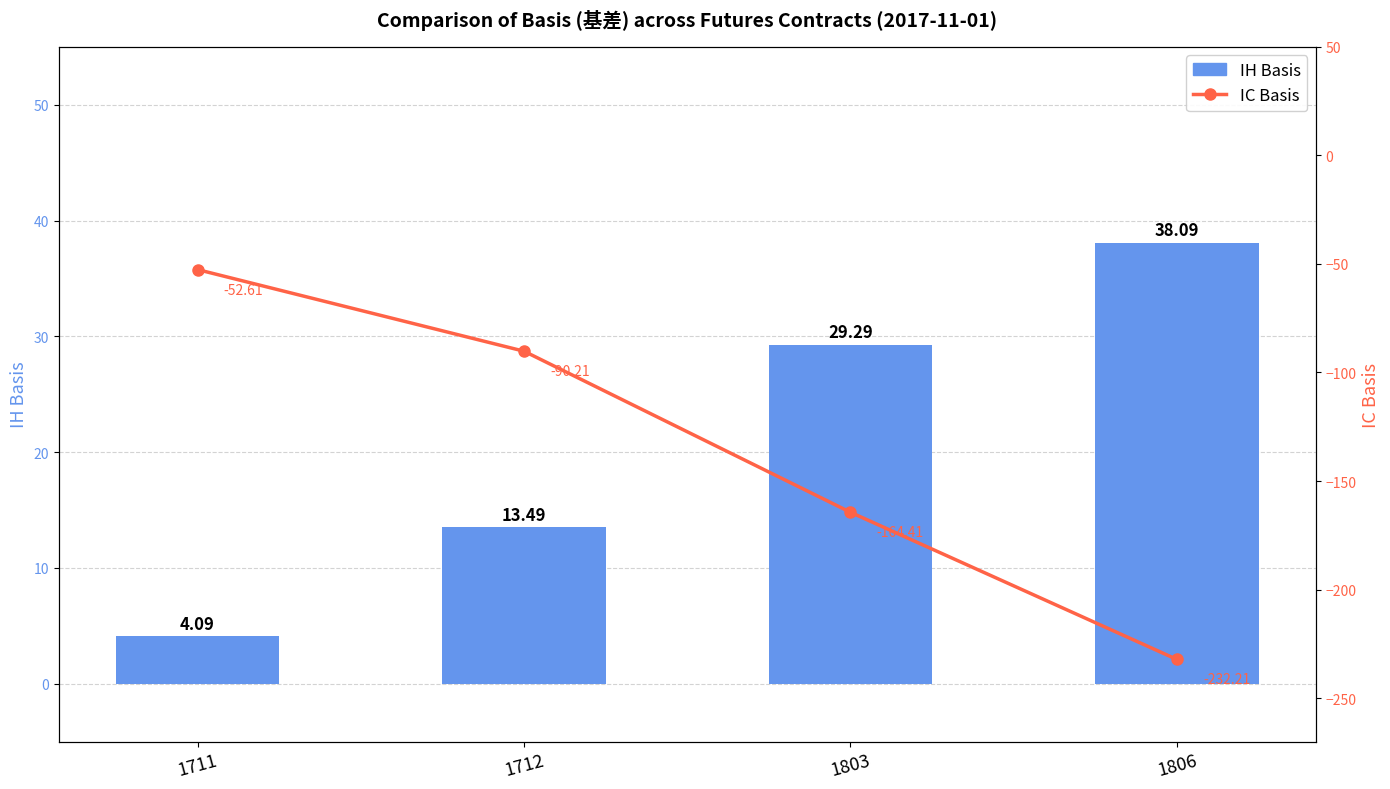

What is the value of the IC Basis bar at the 4th from the left?

-232.2